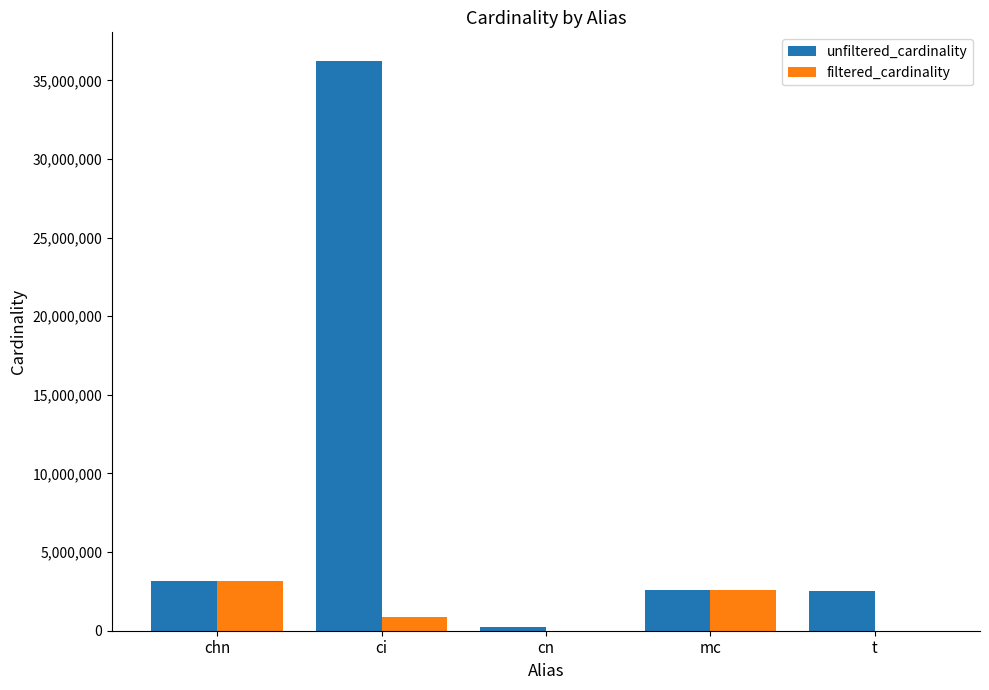

Between chn and ci, which series saw the biggest shift?

unfiltered_cardinality